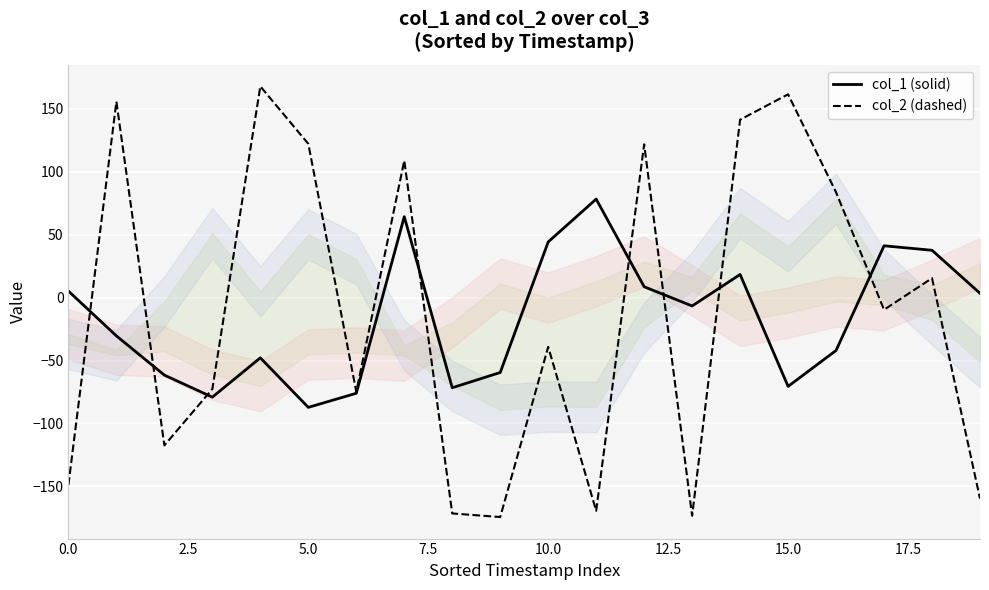

How many lines are shown in the chart?

2